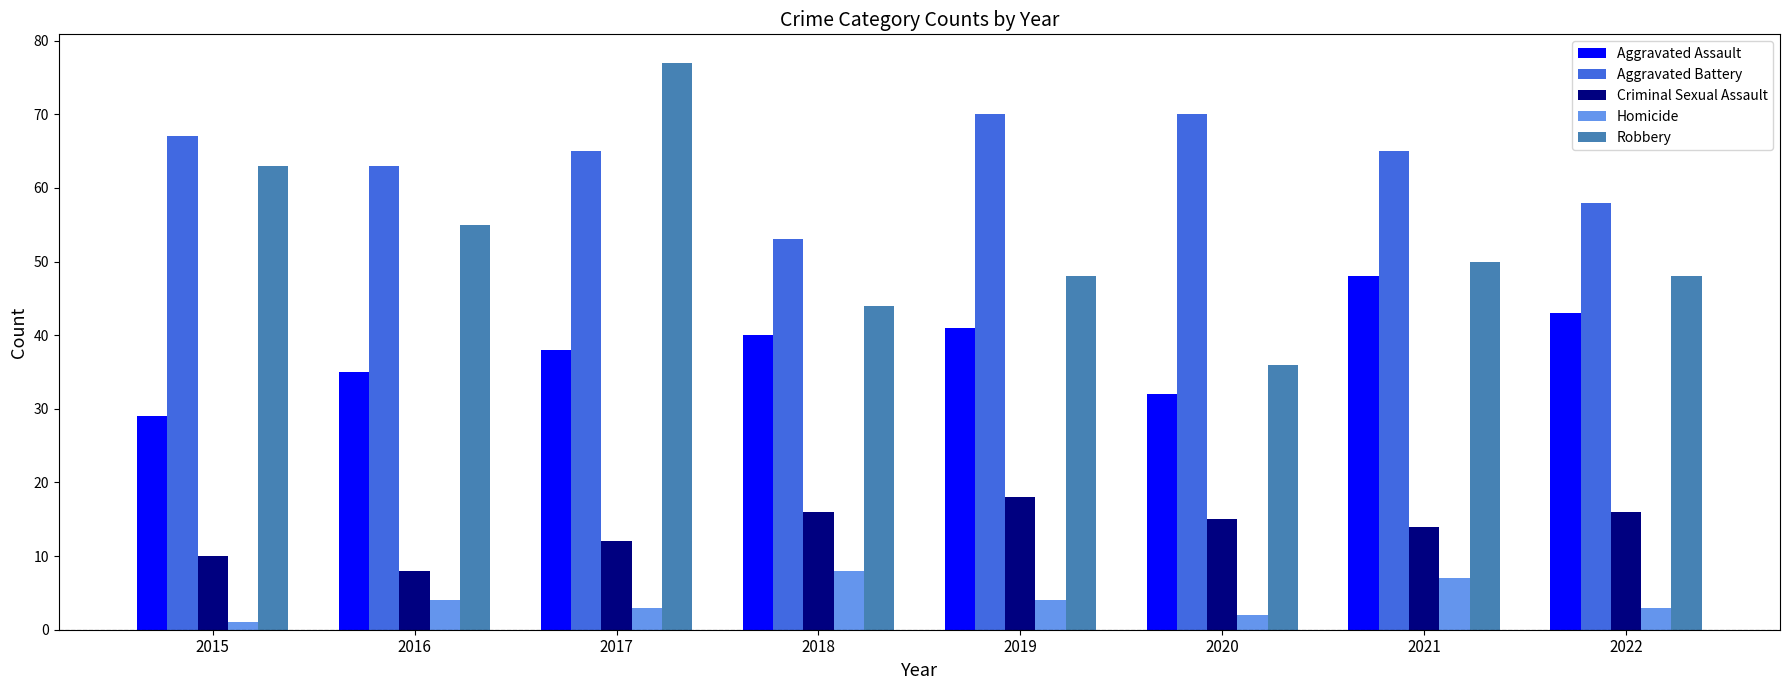

Is it true that Criminal Sexual Assault equals 10 at 2015?

True